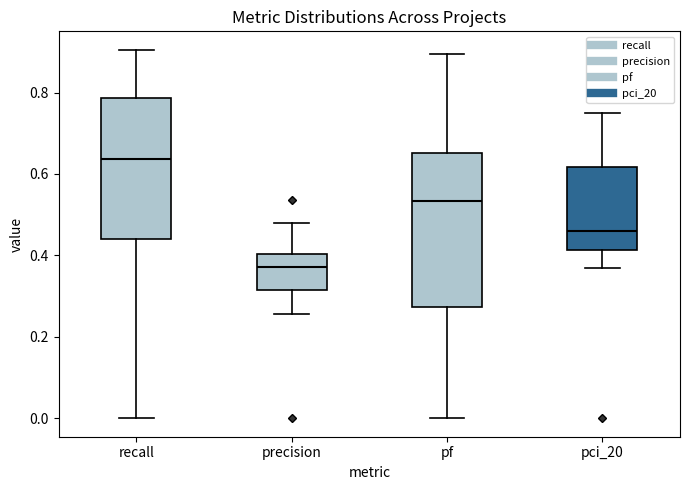

Reading left to right, read every box against the y-axis: the position of its median line, the range the box covers, and the ends of its whiskers. The values are not printed on the chart, so give them approximately, as read against the axis.

recall: median 0.64, box 0.44 to 0.78, whiskers 0.00 to 0.90
precision: median 0.38, box 0.32 to 0.40, whiskers 0.26 to 0.48
pf: median 0.54, box 0.28 to 0.66, whiskers 0.00 to 0.90
pci_20: median 0.46, box 0.42 to 0.62, whiskers 0.38 to 0.76